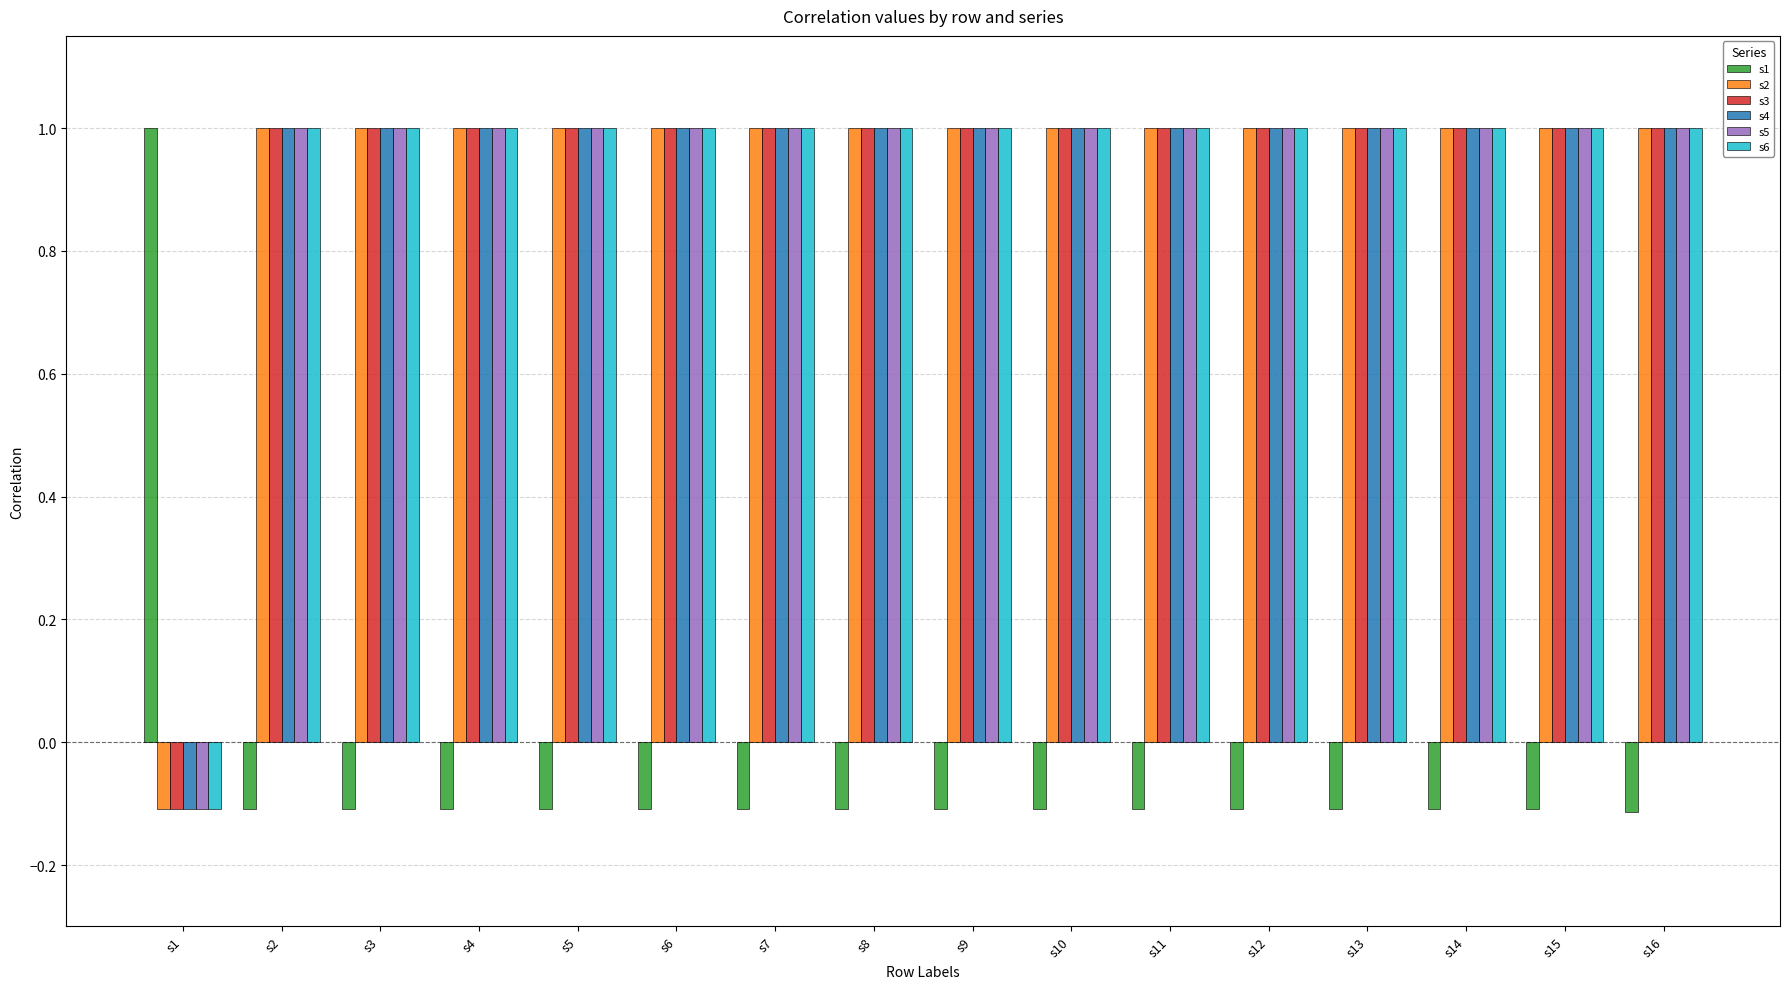

What is the sum of all s1 values?

-0.6